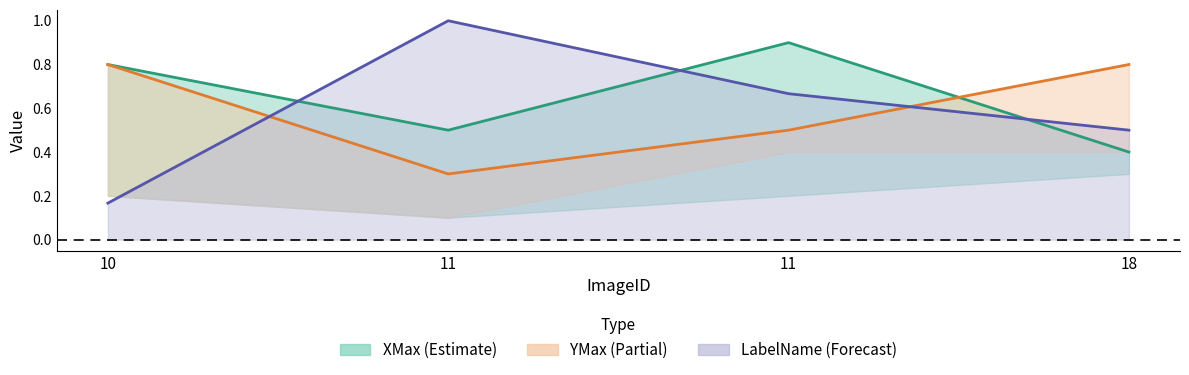

Is it true that YMax equals 0.8 at 10?

True